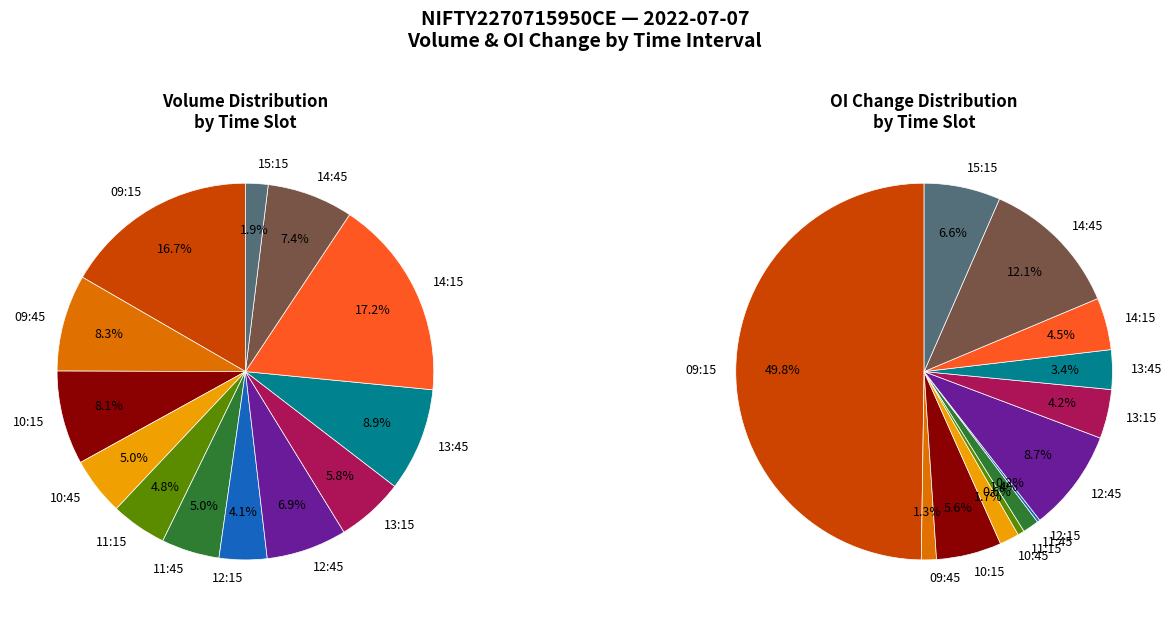

How many slices are in this pie chart?

13